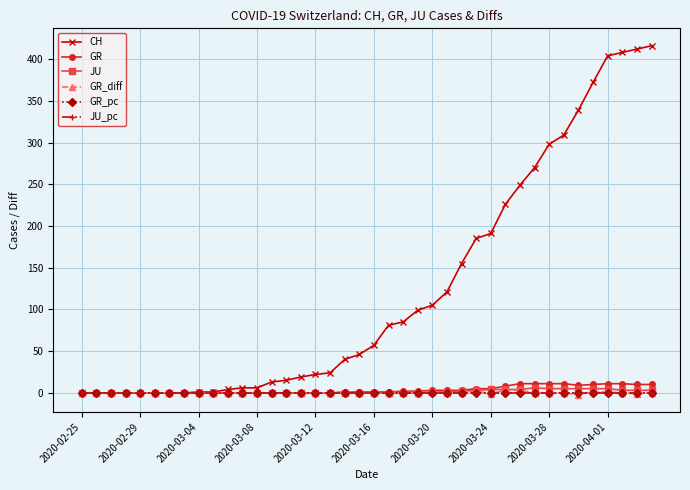

Is this an area chart (filled region under the line)?

No